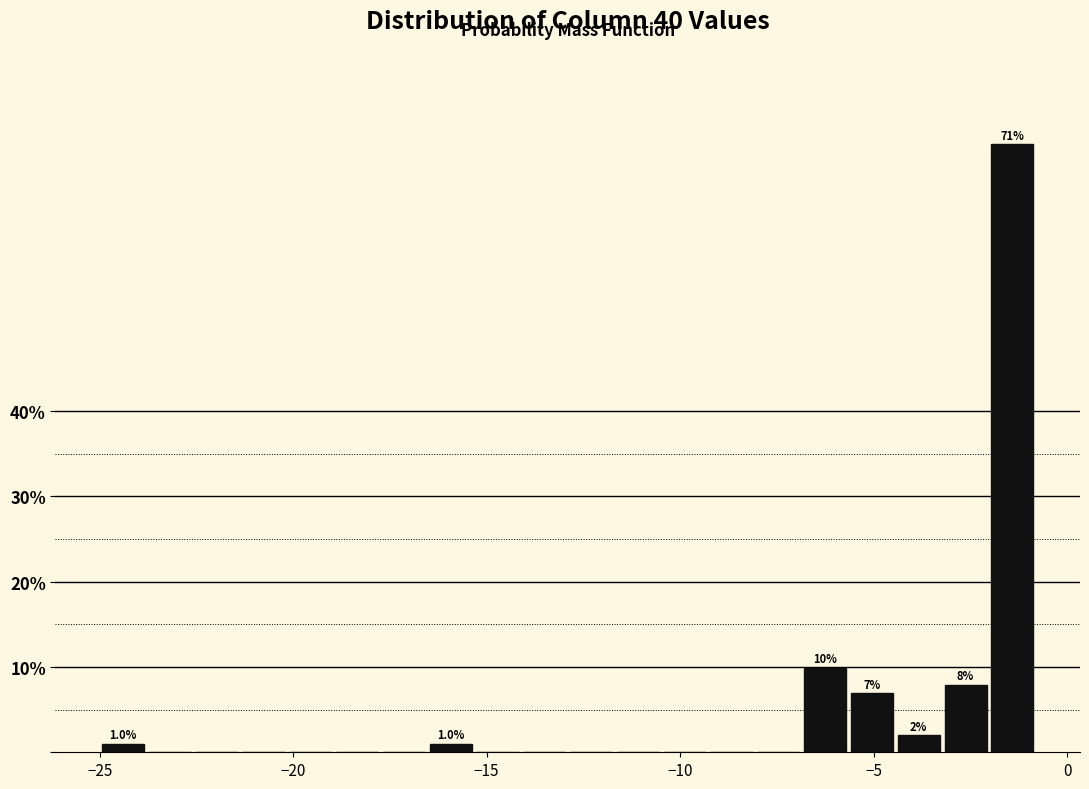

Read against the x-axis, roughly where is the centre of the tallest bar?

-1.5